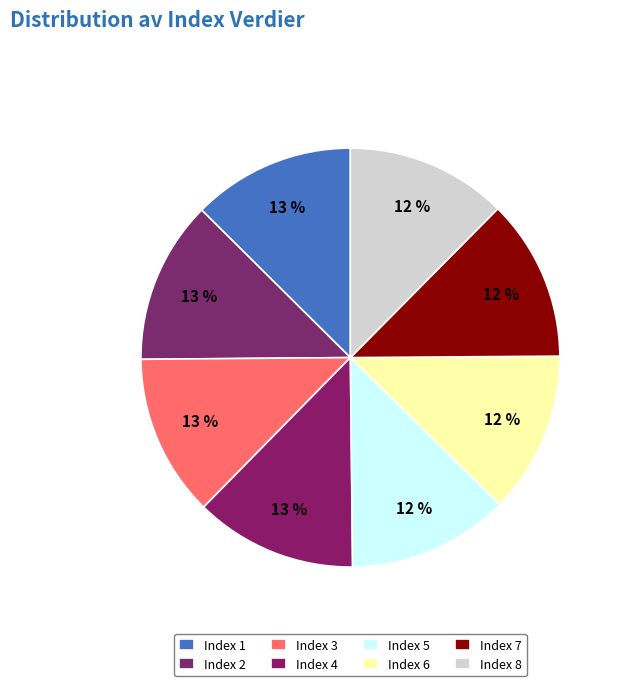

Which category has the biggest portion of the pie?

1